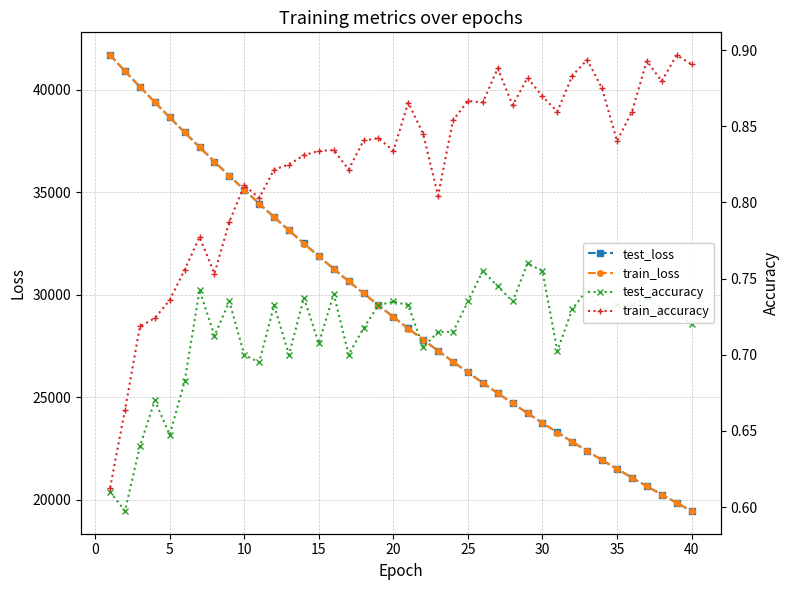

At how many categories does at least one series exceed 36967?

7